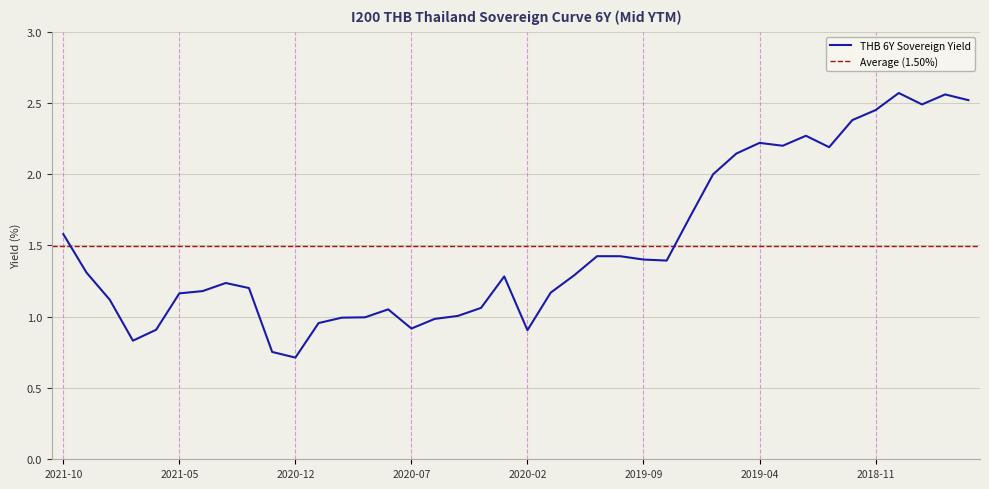

True or false: THB 6Y Sovereign Yield has a value of 0.5 at 2021-05.

False